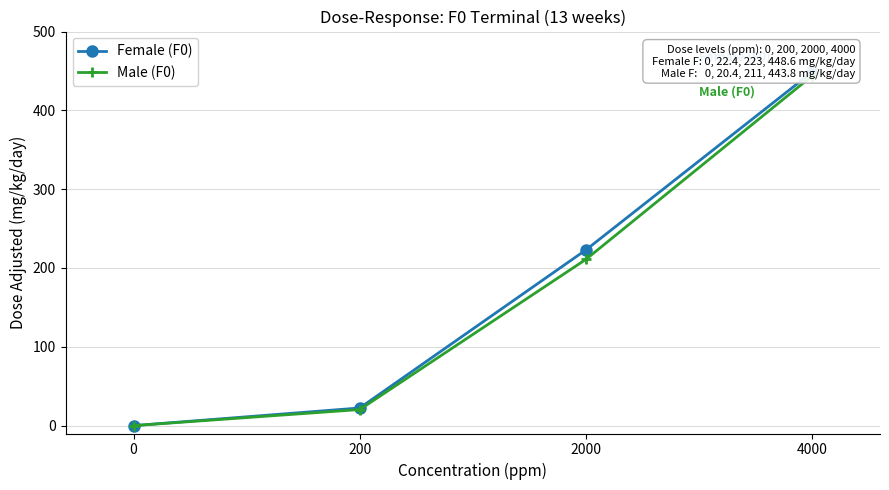

Read the Male (F0) value at 2000.

211.0